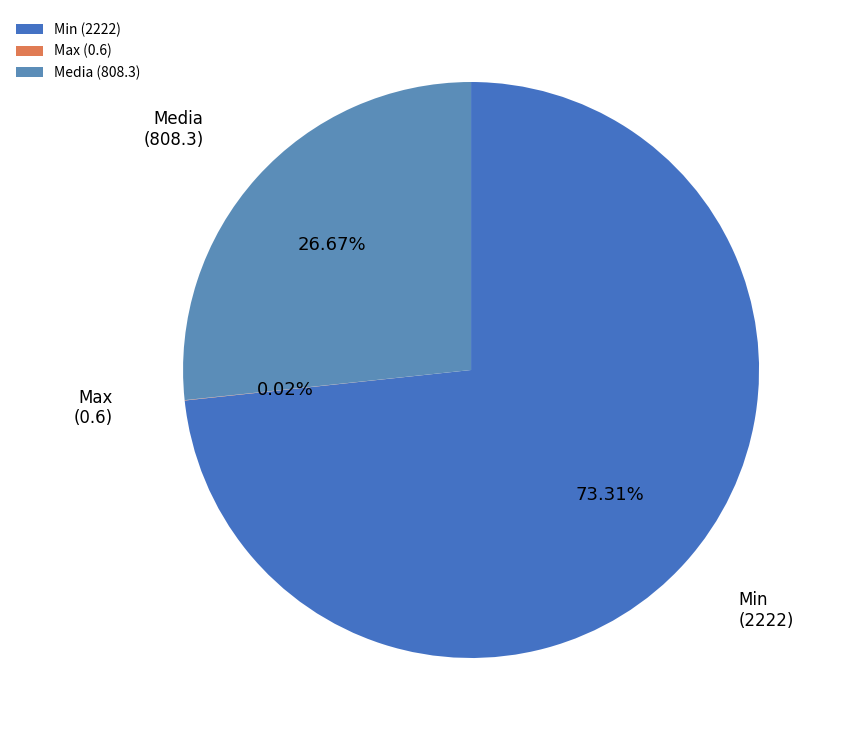

Is there any slice that represents more than half of the pie?

Yes